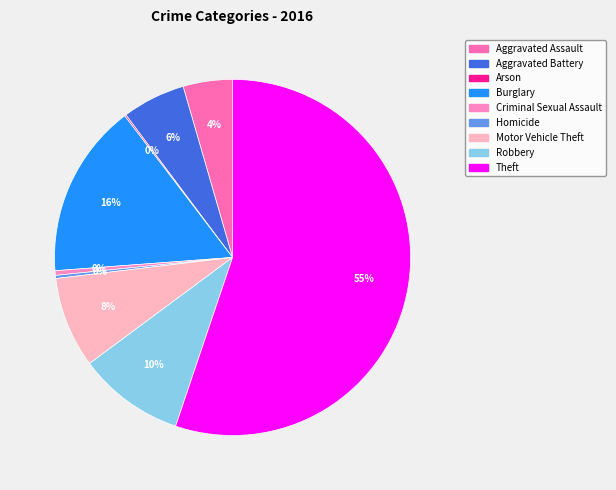

The Arson slice represents 0% of the pie. True or false?

True